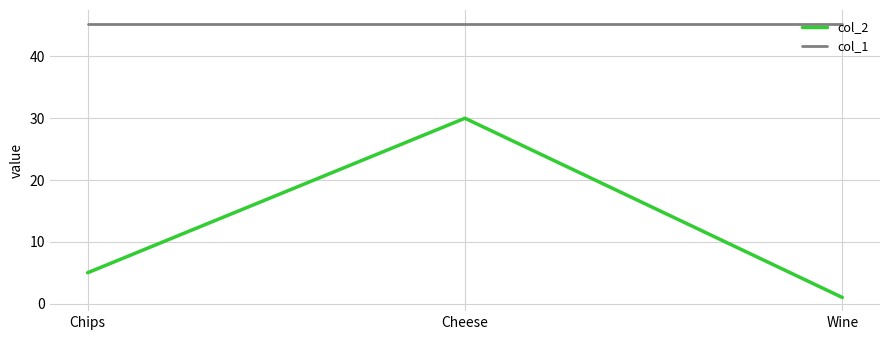

What is the maximum value for col_1?

45.3